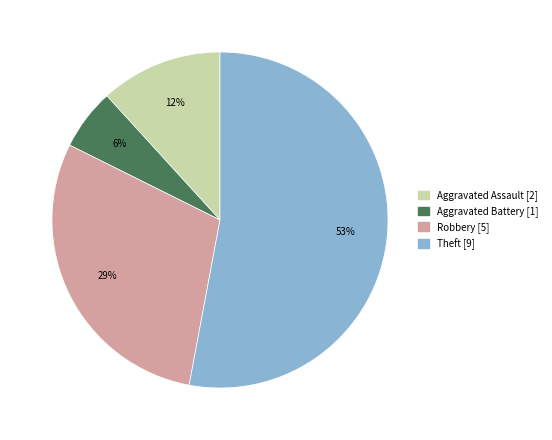

Which category accounts for the majority?

Theft